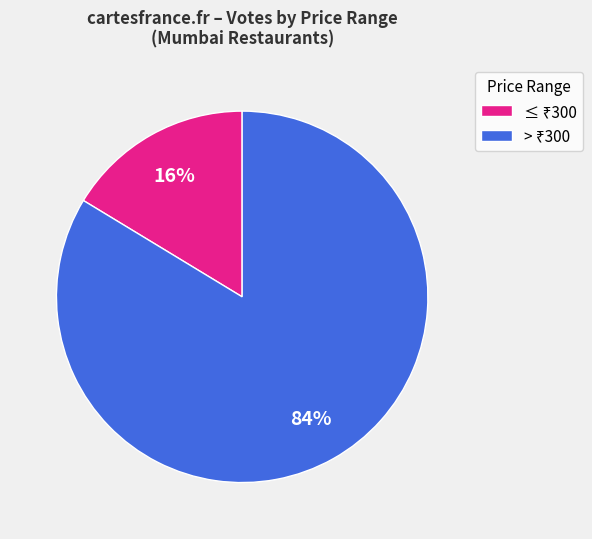

Does any single category account for the majority?

Yes